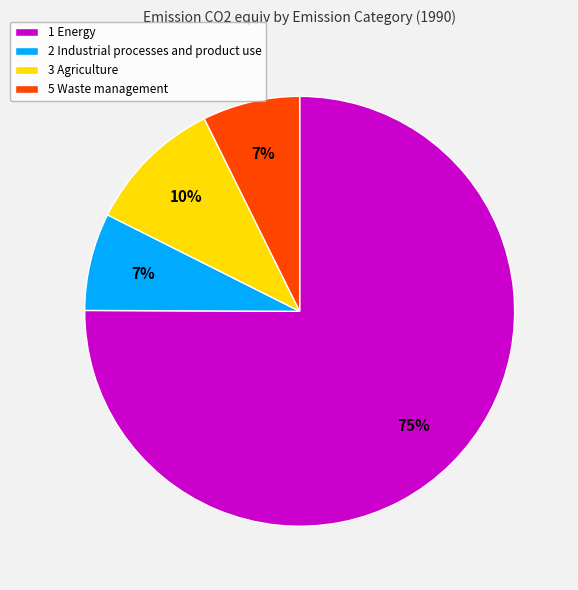

The 3 Agriculture slice represents 19% of the pie. True or false?

False